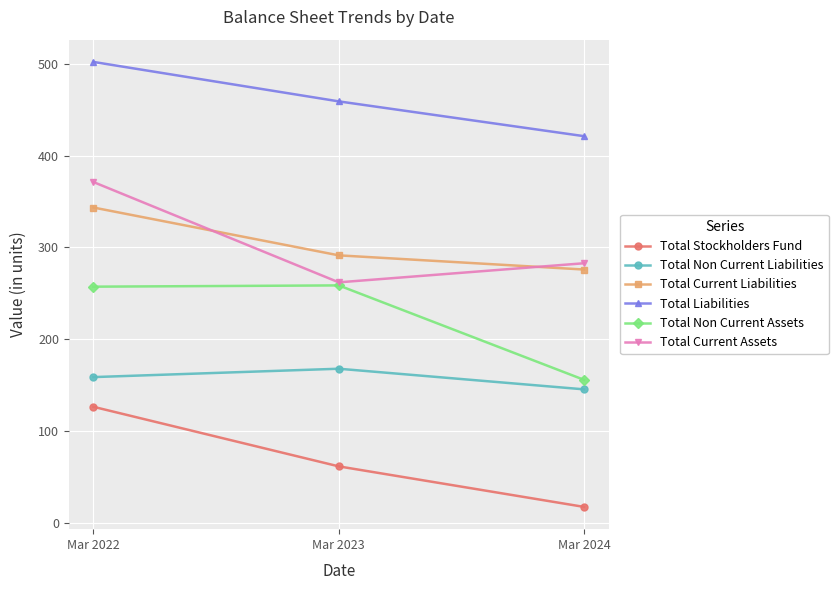

List the labels in order of Total Current Liabilities value, largest first.

Mar 2022, Mar 2023, Mar 2024